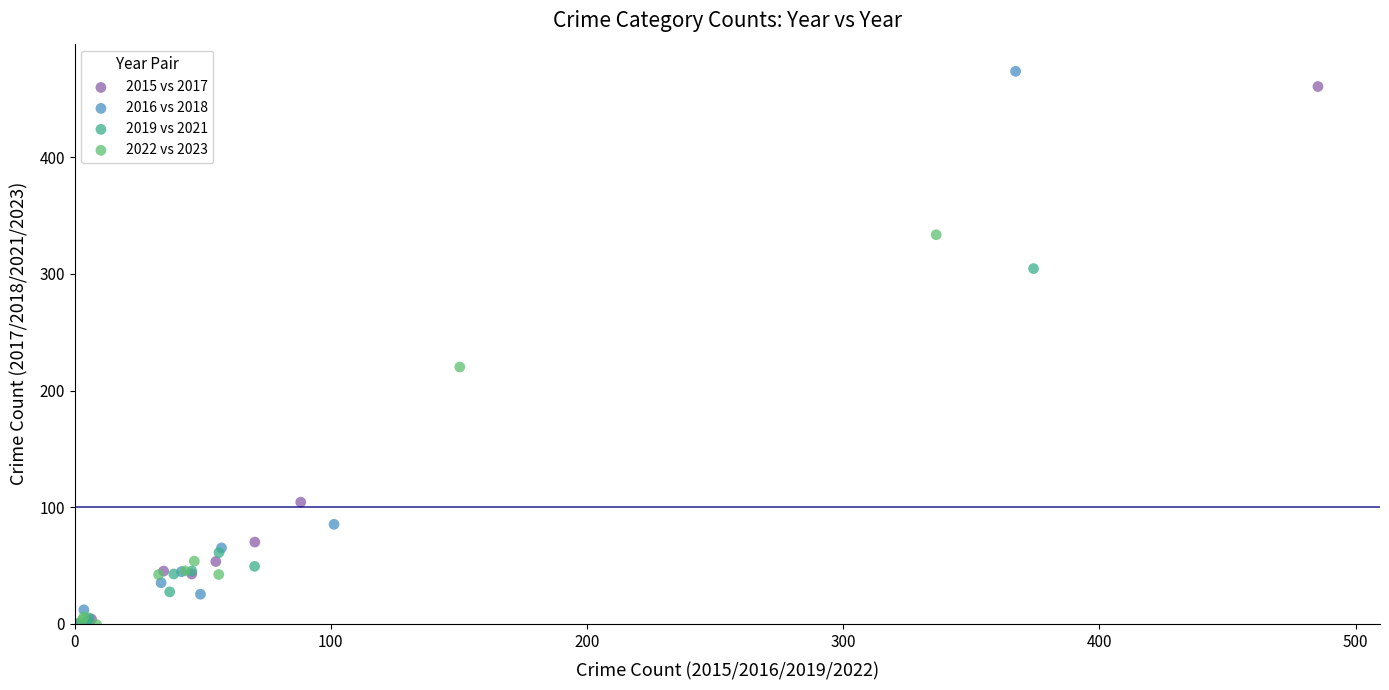

Which series has the largest Y range (max minus min)?

2016 vs 2018